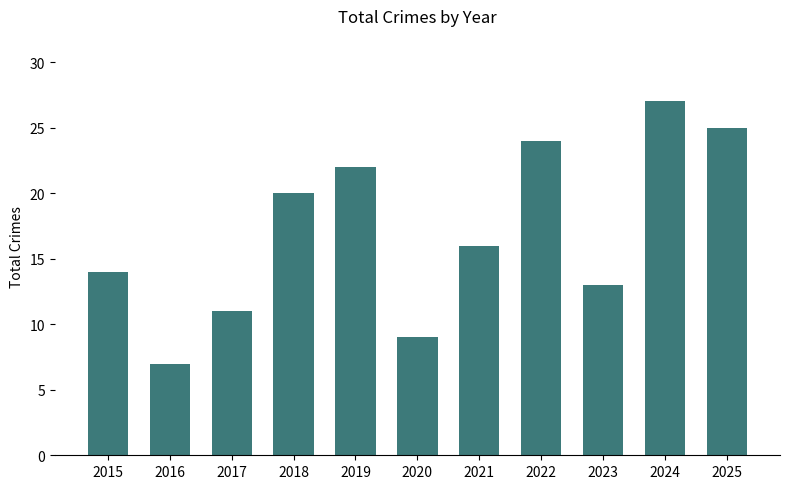

Which has a higher value, 2015 or 2024?

2024